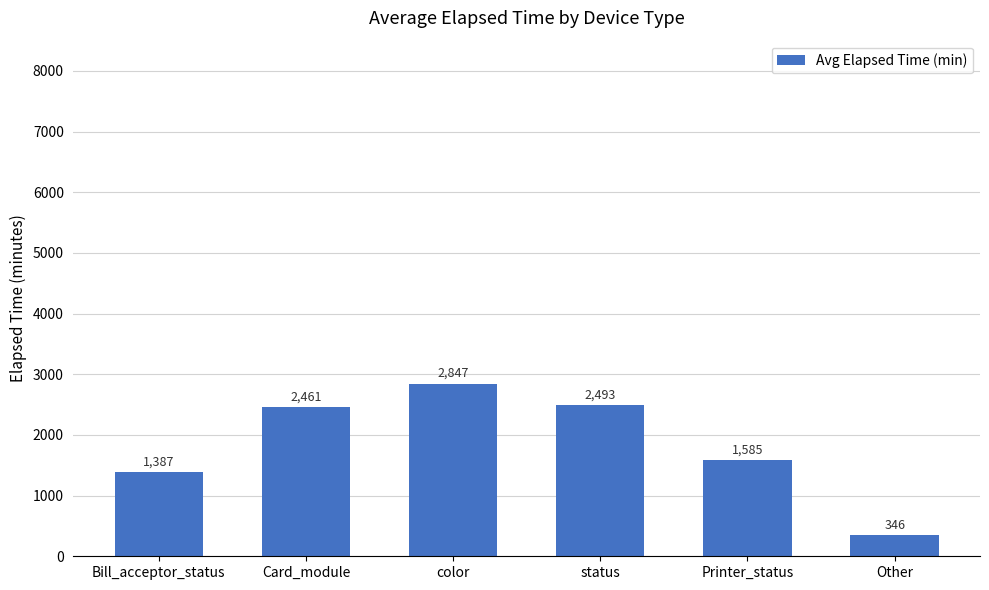

Is it true that the value at status is 2493?

True